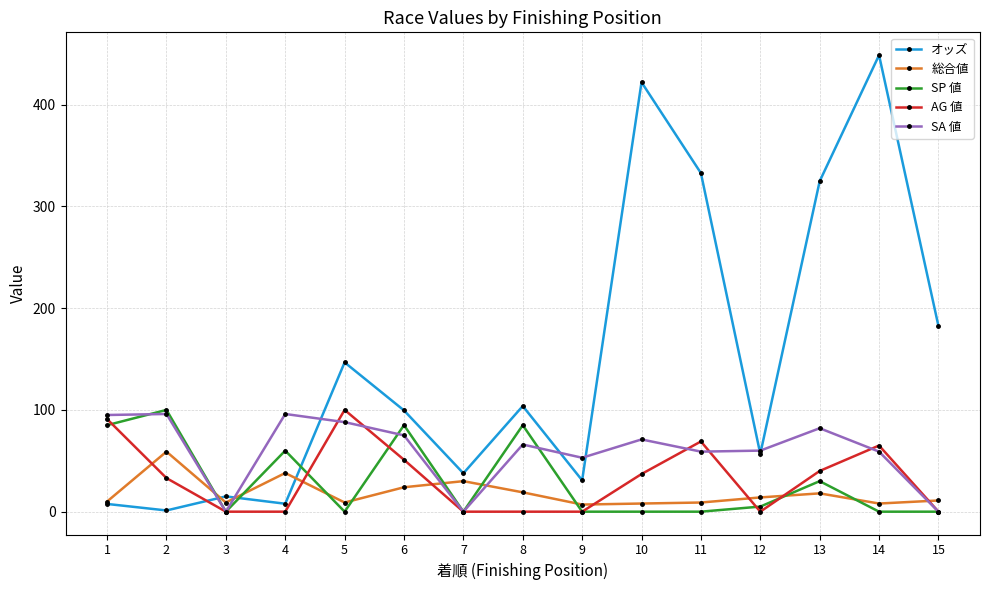

Which series ends up on top after the final intersection of AG 値 and オッズ?

オッズ